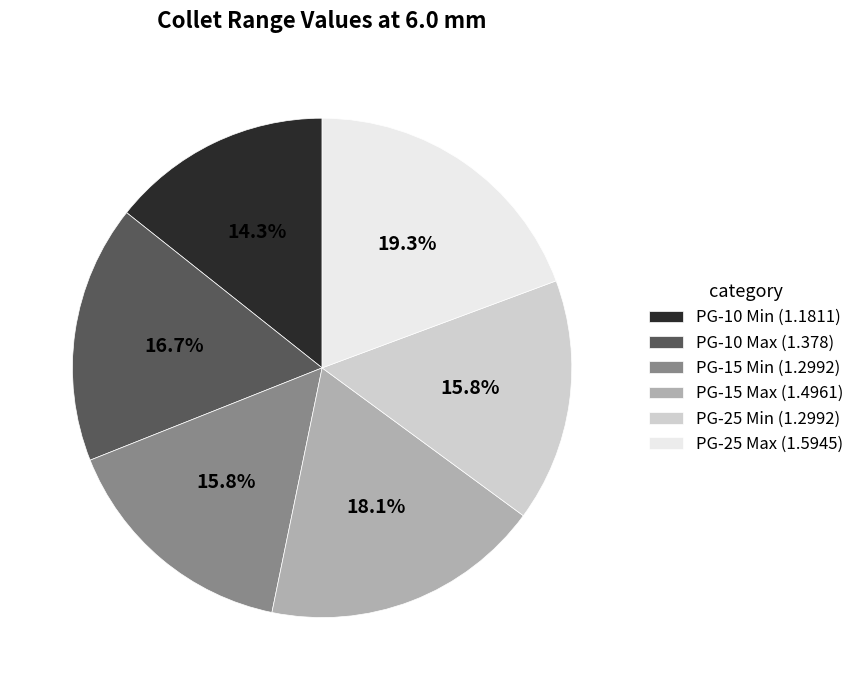

True or false: PG-10 Min accounts for 14% of the total.

True